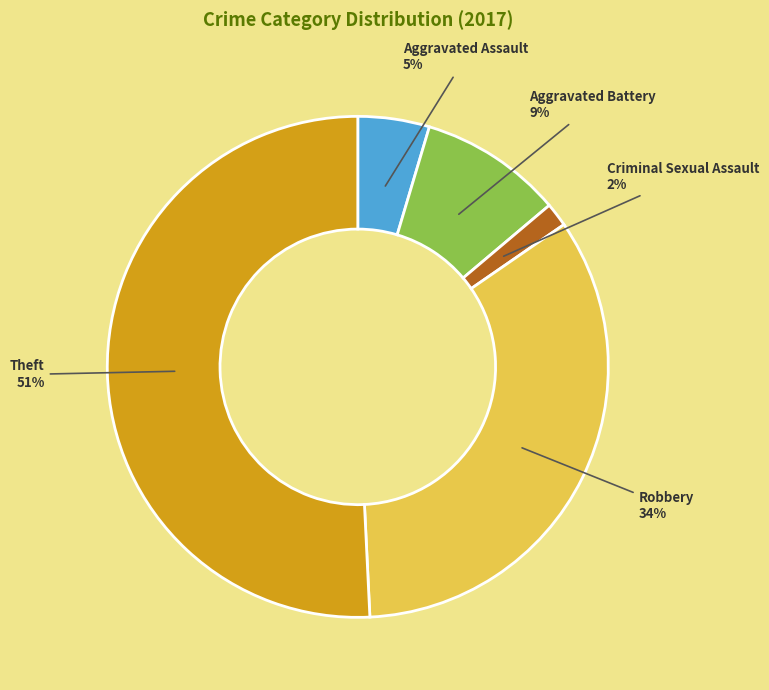

To the nearest percent, what percentage of the pie is Robbery?

34%